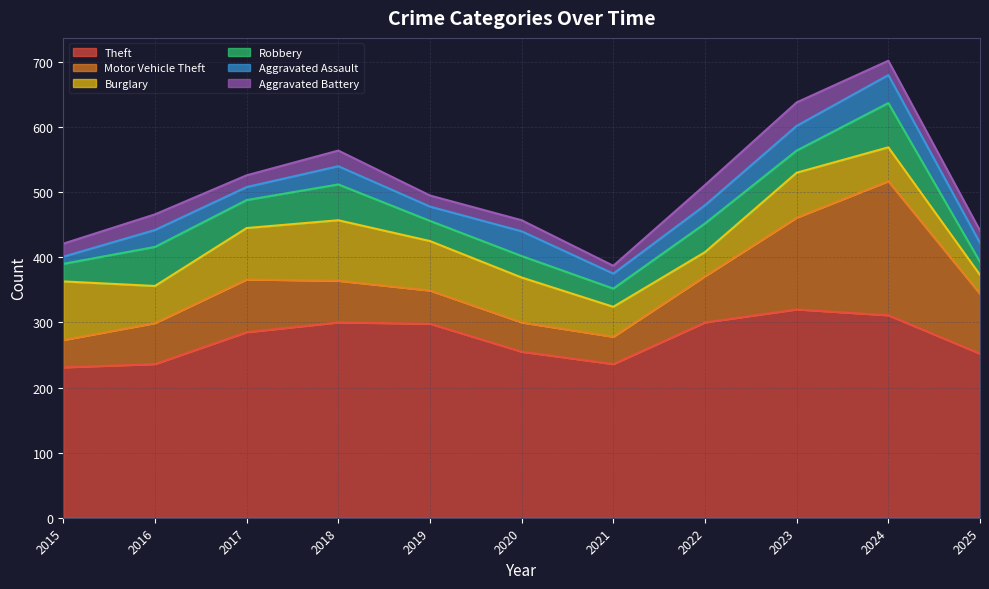

Which label corresponds to the smallest value in the chart?

2015